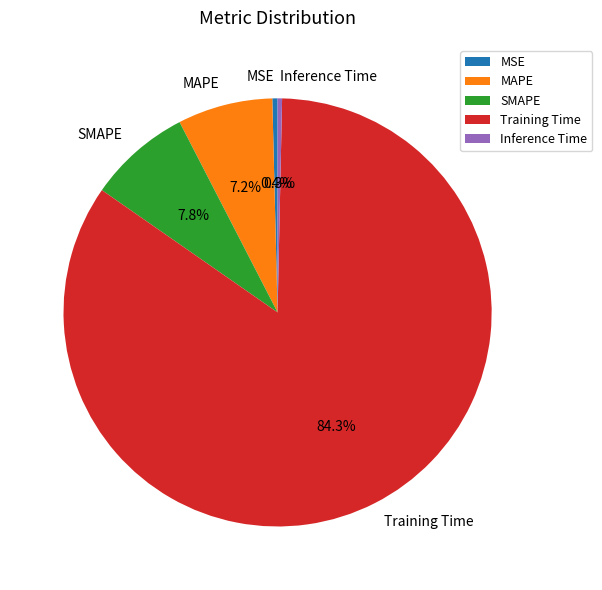

Which slice is the largest?

Training Time